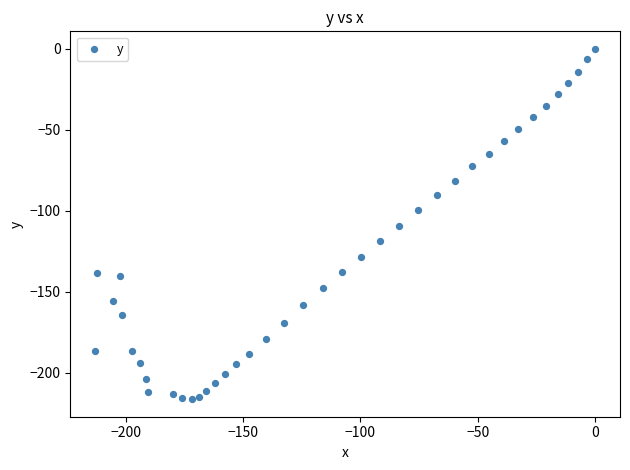

What is the range of Y values (max minus min)?

216.3